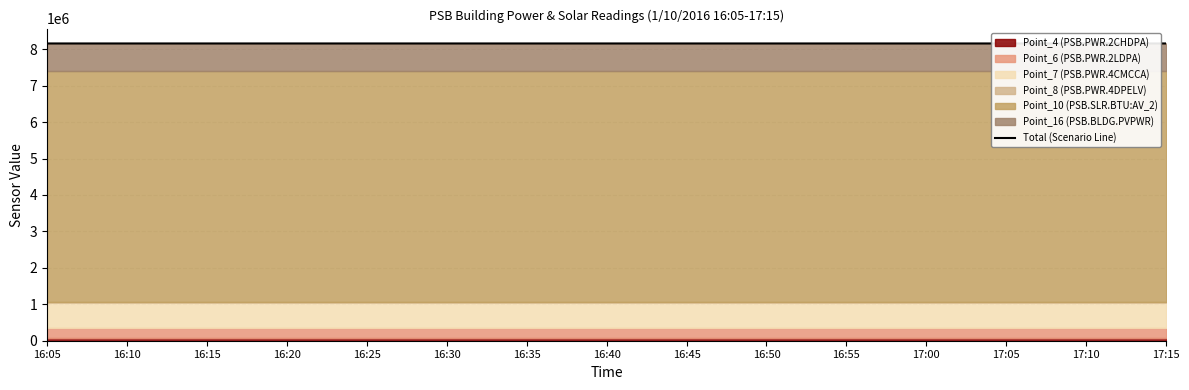

What is the maximum value shown in the chart?

8157133